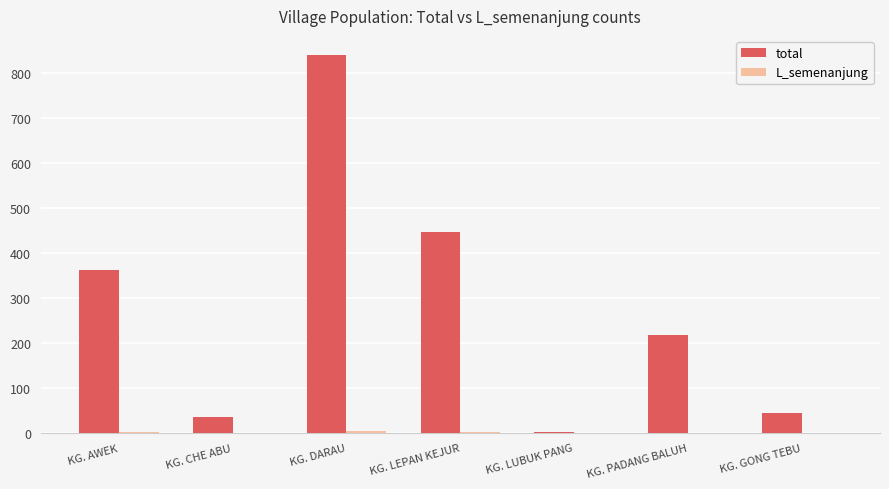

What is the approximate value of total at KG. DARAU, to the nearest 100?

800